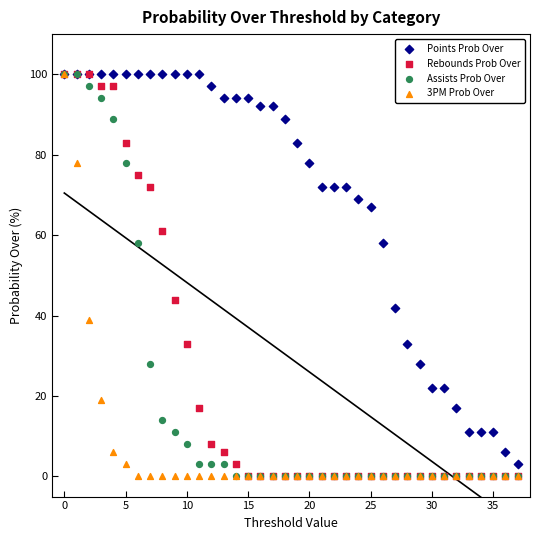

Across all series, what Y value is closest to 50?

44